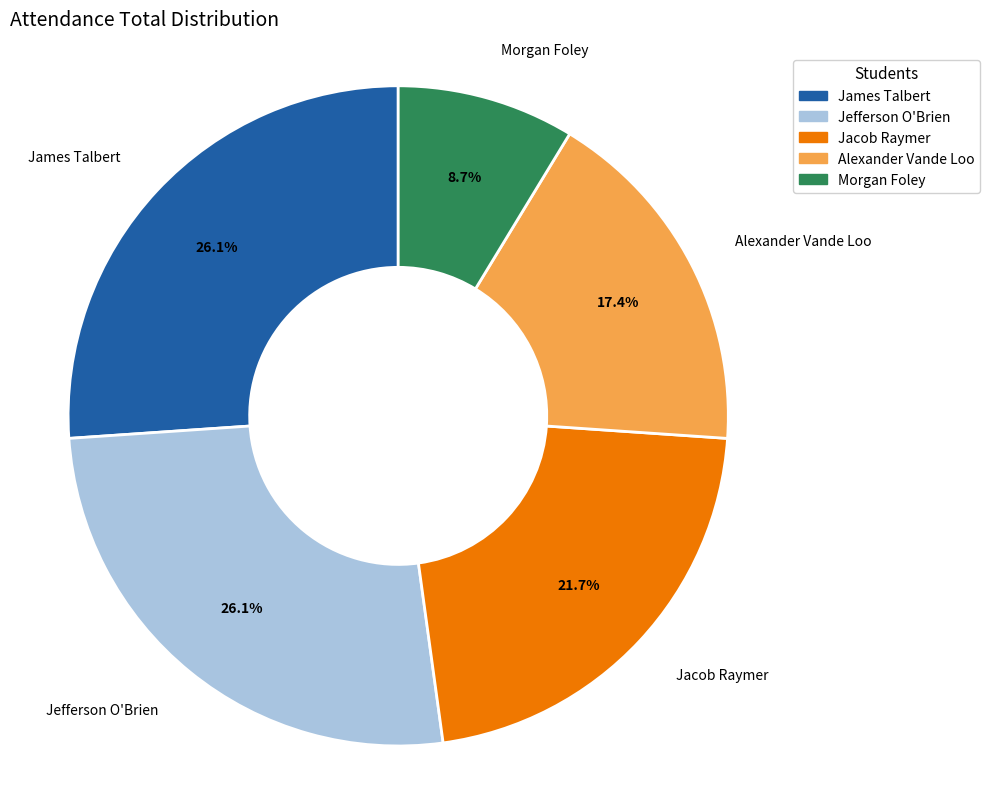

Does any single category account for the majority?

No